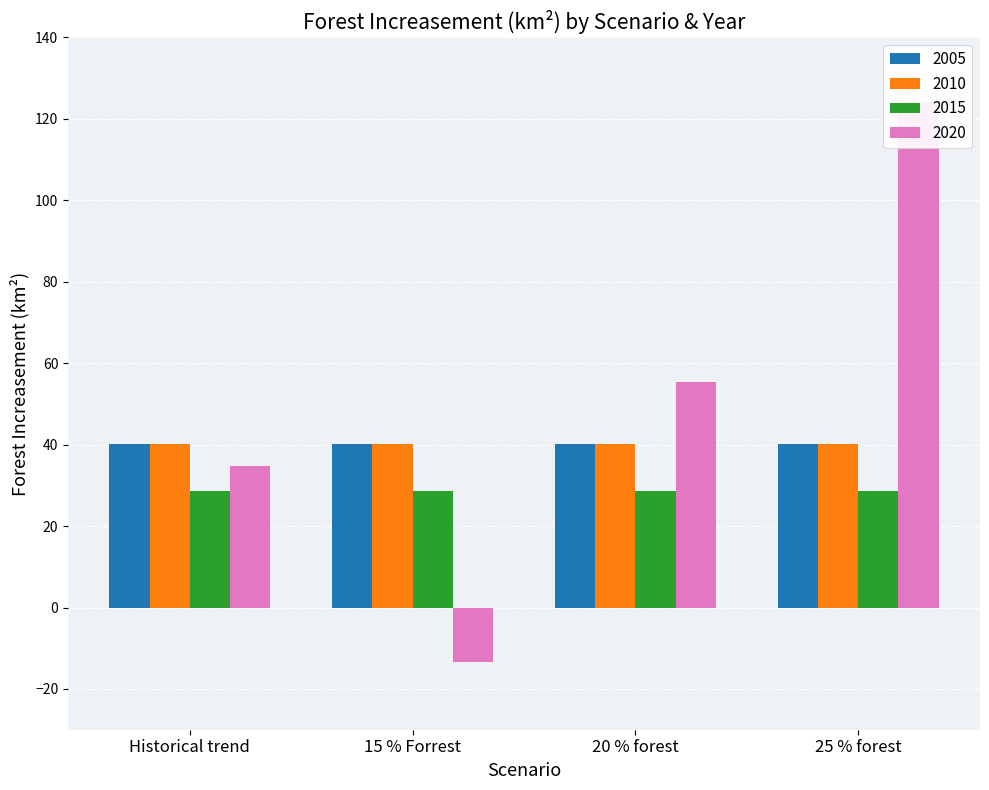

True or false: 2020 has a value of -2.8 at 15 % Forrest.

False